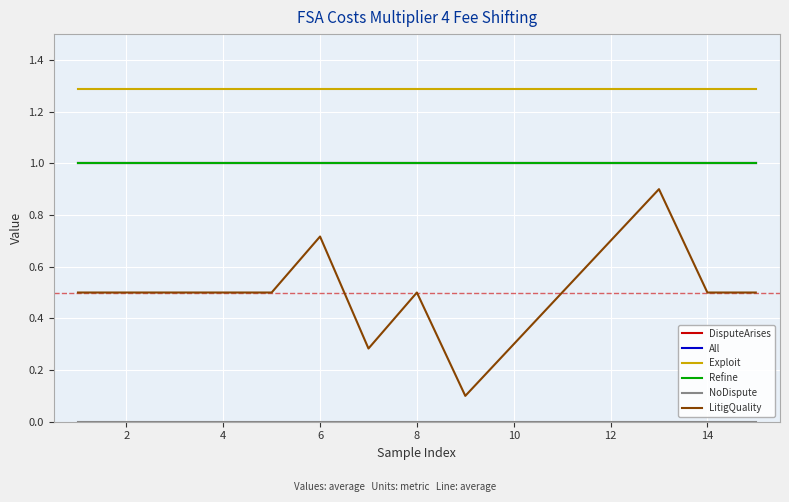

Does the chart display data point markers on the line(s)?

No